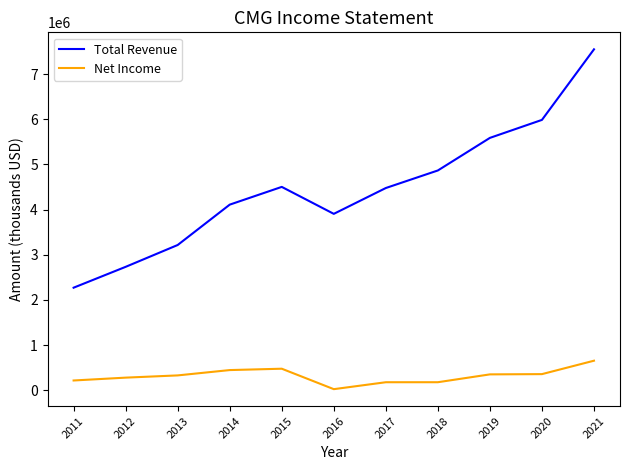

In Total Revenue, how many points are lower than both neighbors (excluding endpoints)?

1